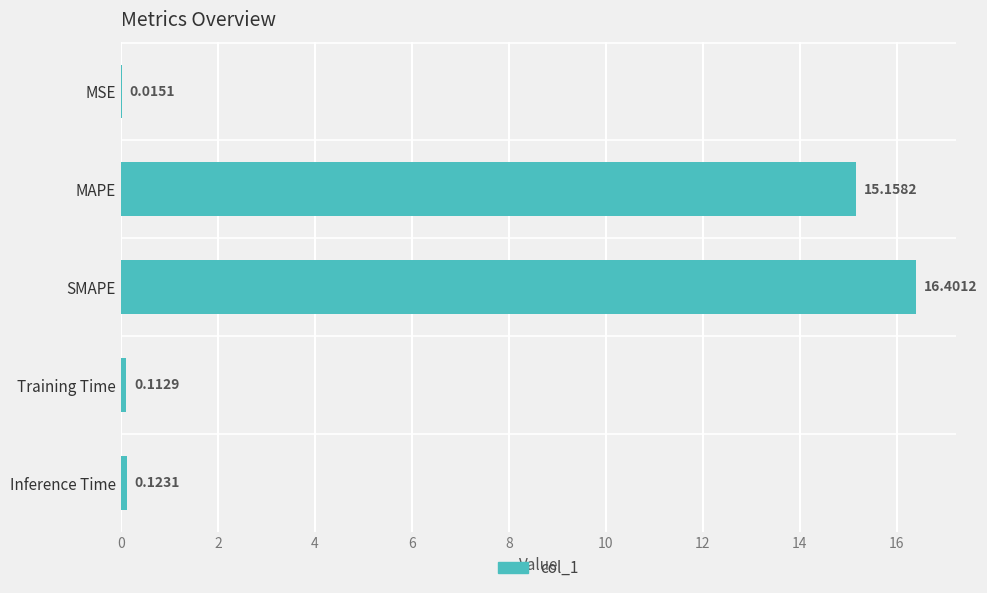

Which label corresponds to the largest value in the chart?

SMAPE